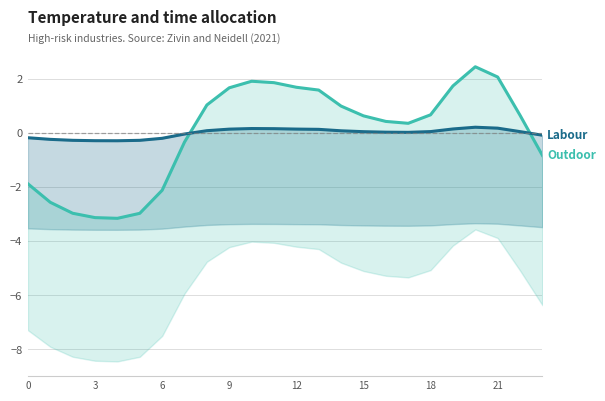

List the series in order of their peak value, lowest first.

Labour, Outdoor